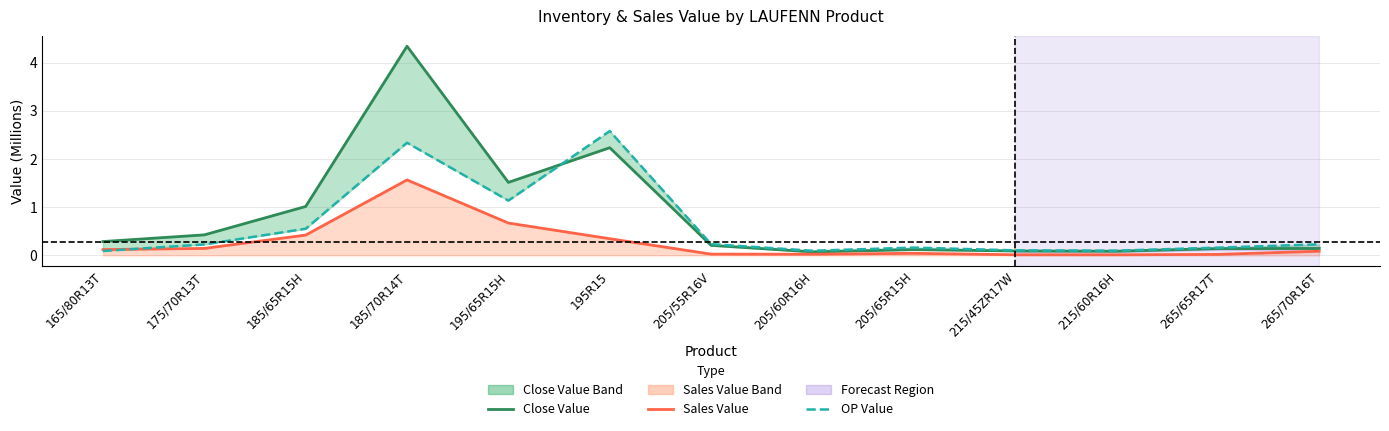

Between 205/55R16V and 205/65R15H, which series saw the biggest shift?

Close Value